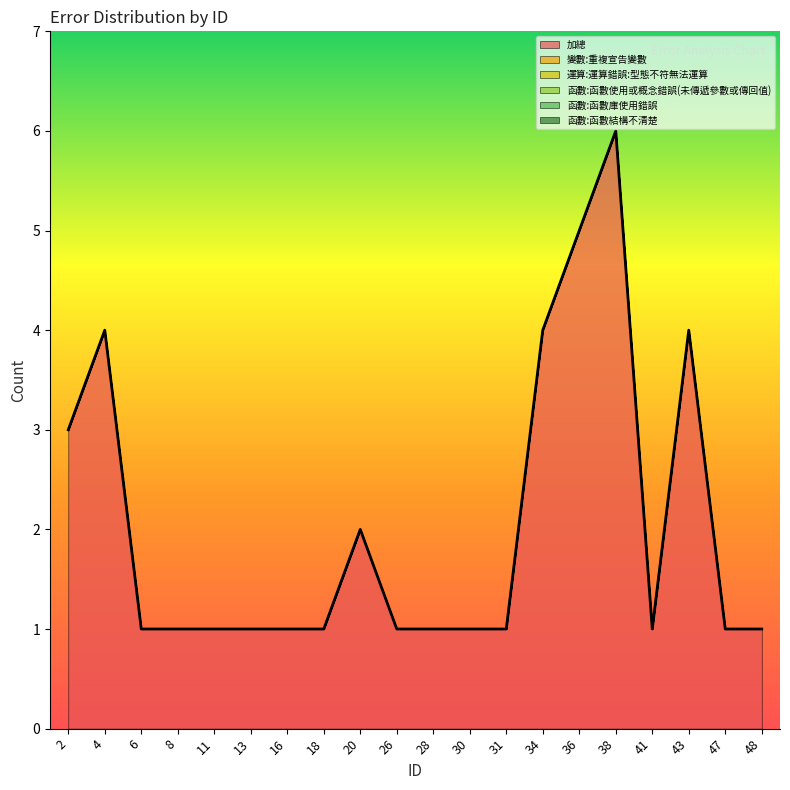

True or false: 變數:重複宣告變數 and 加總 intersect in this chart.

False